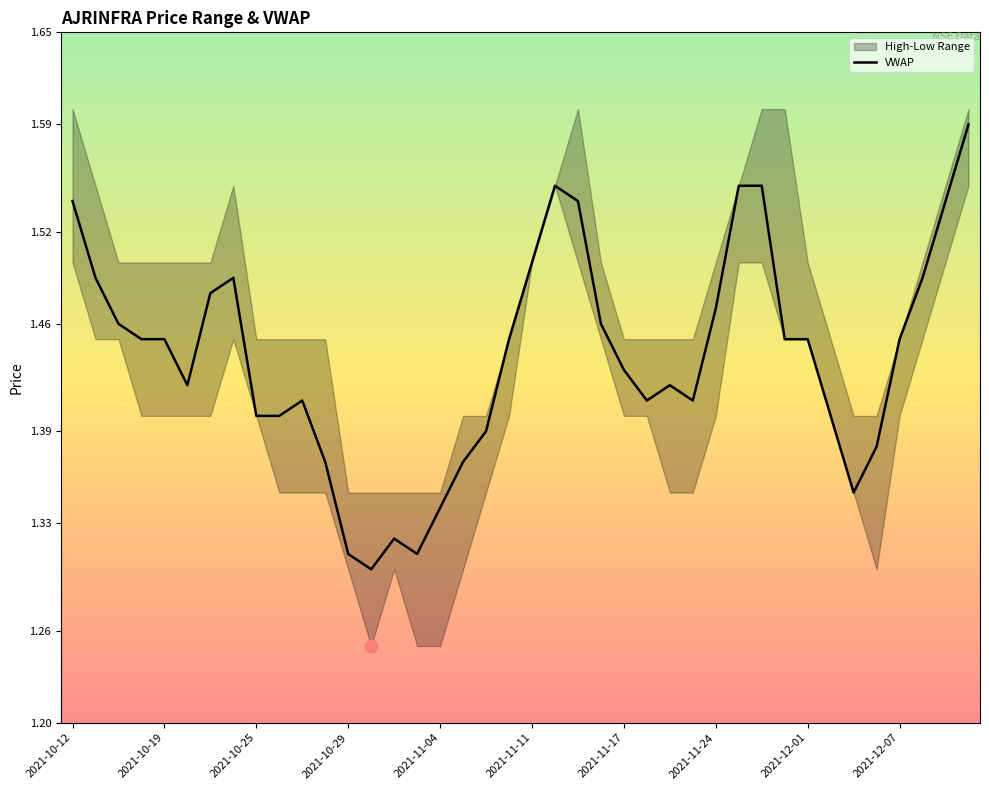

What is the ratio of the value at 22 to the value at 2021-11-24?

1.0